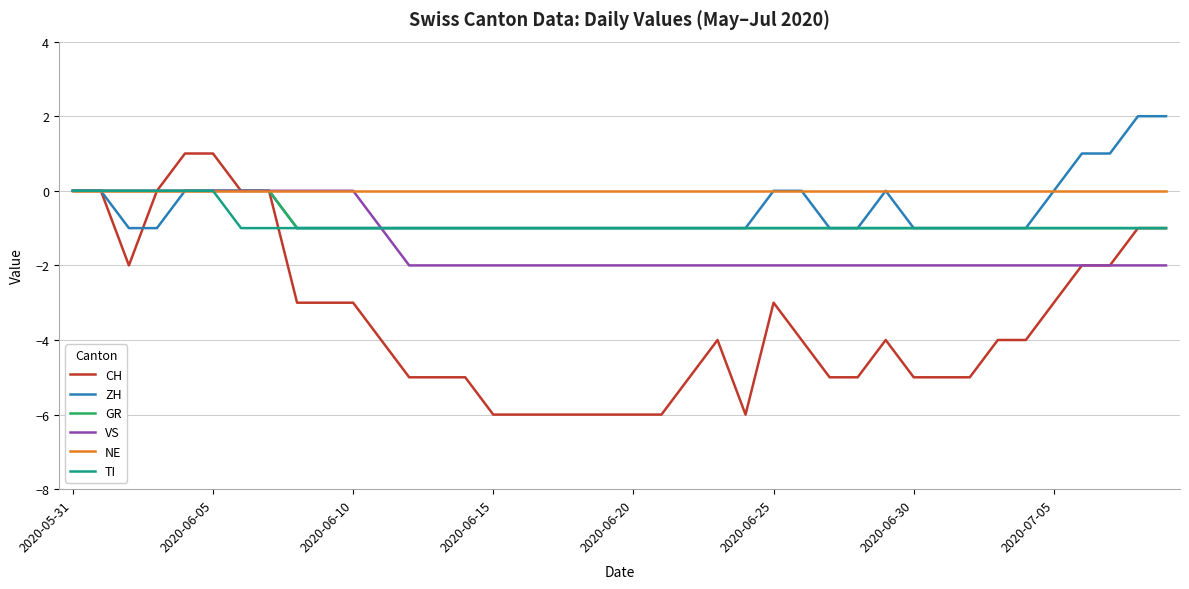

What is the smallest value displayed?

-6